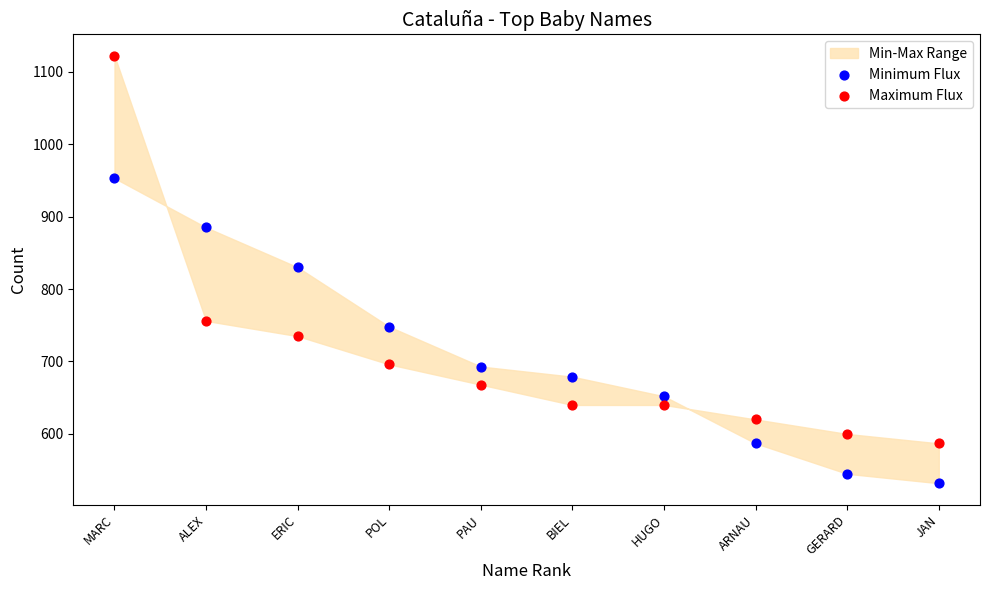

Which series contains the highest Y value?

Maximum Flux